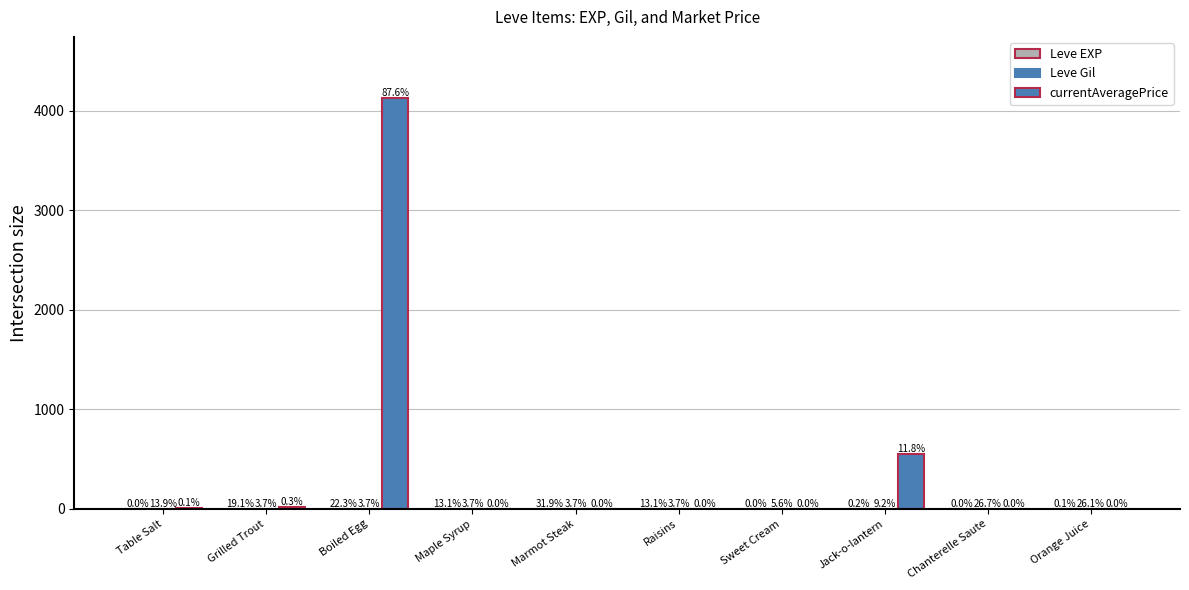

What is the difference between the highest and lowest values at Orange Juice?

2.2